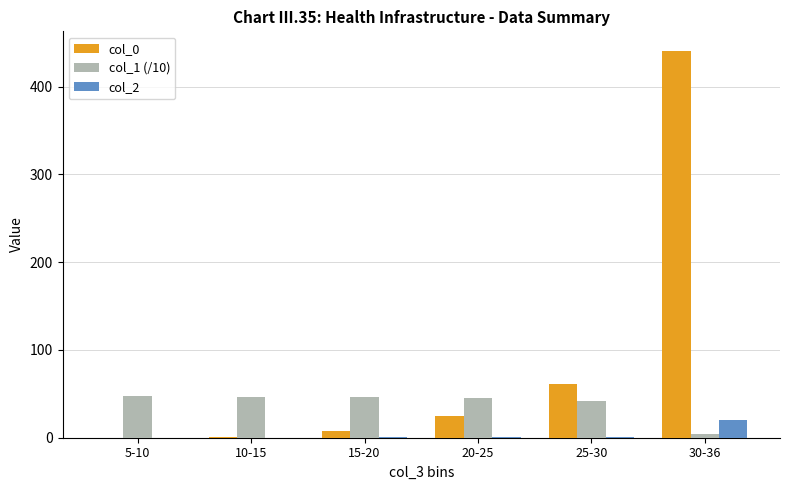

Is the value of col_0 at 30-36 greater than the value of col_1 (/10) at 30-36?

Yes